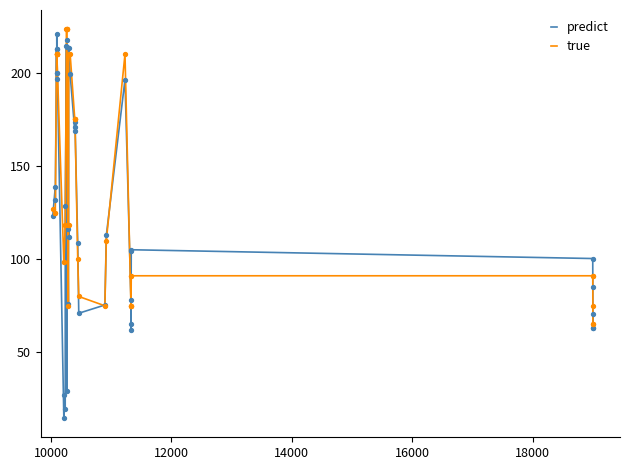

At how many categories does at least one series exceed 18?

40